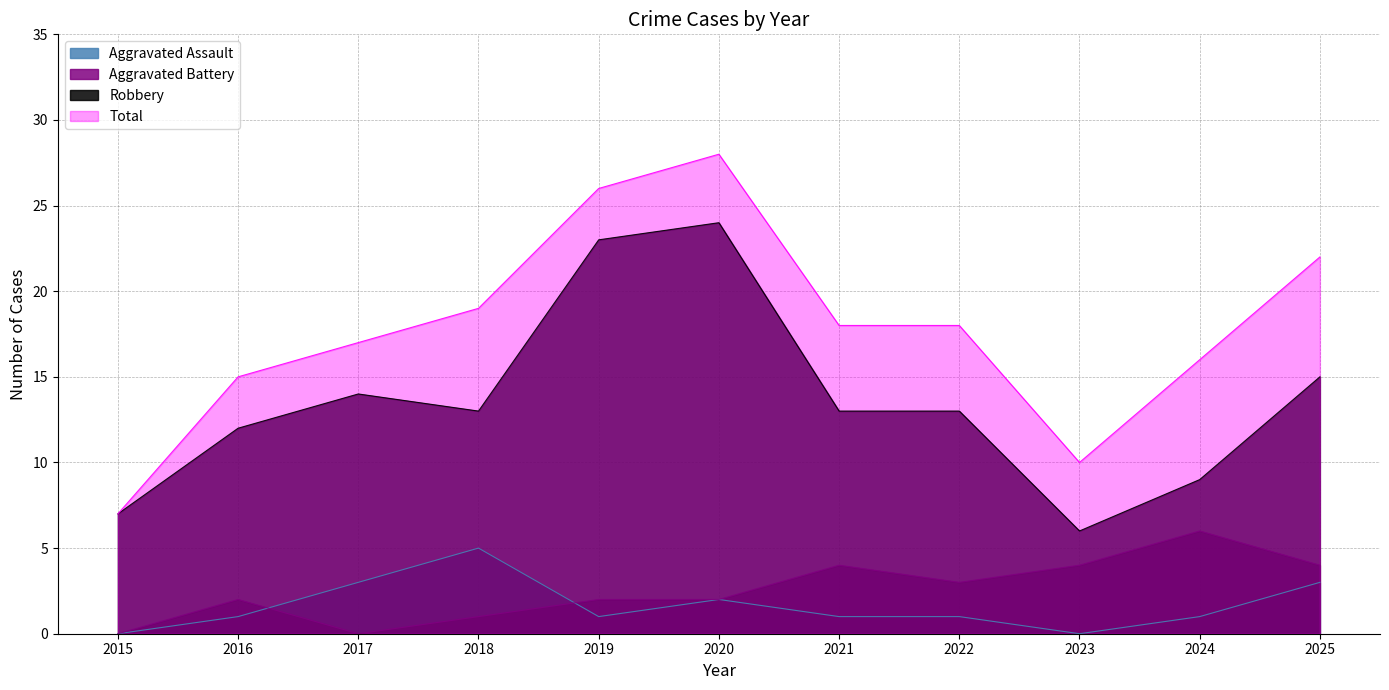

How many values in the Aggravated Assault series exceed 1?

4